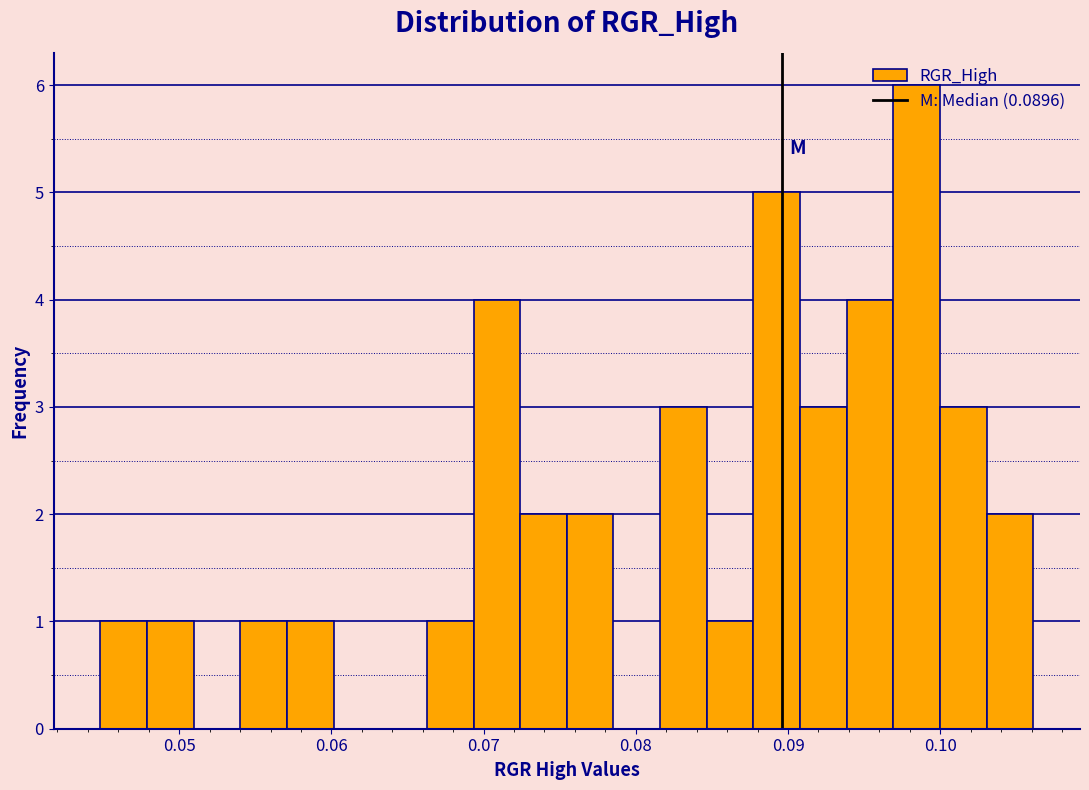

Around what value on the x-axis is the tallest bar? Give the approximate position of its centre, as read against the axis.

0.098